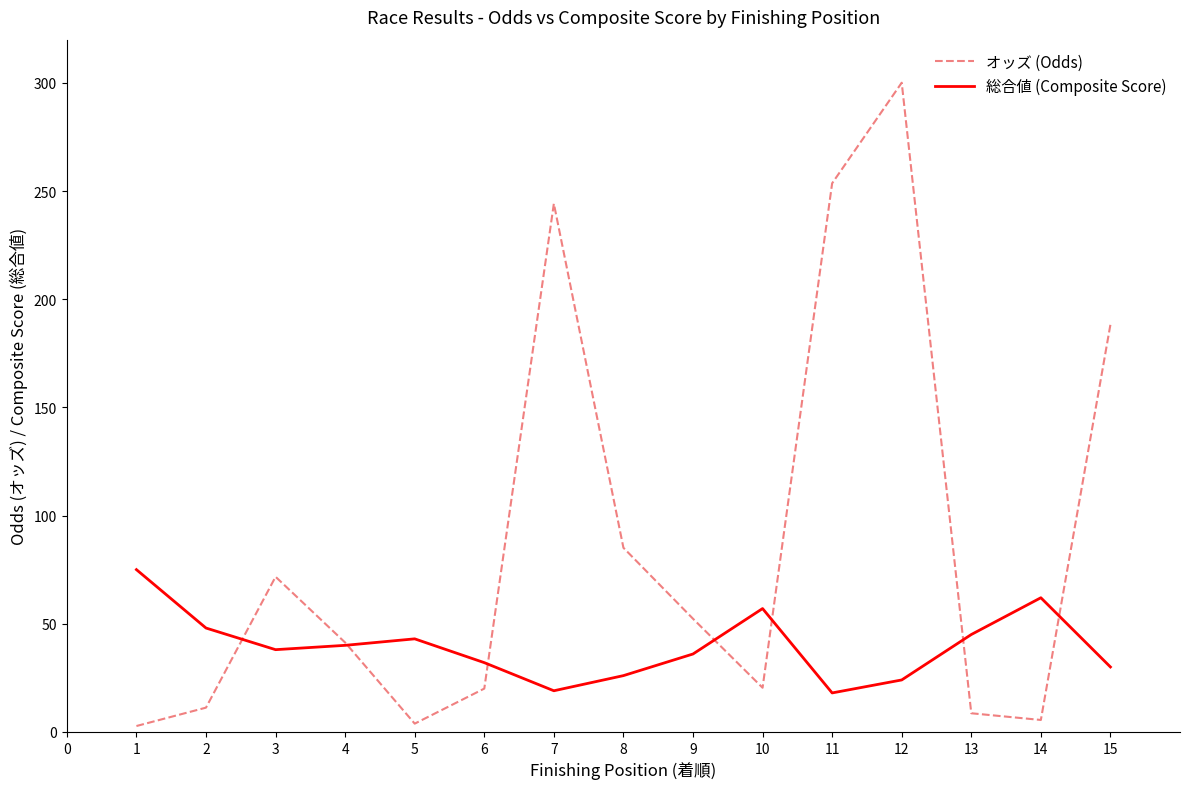

Does the chart have visible grid lines?

No